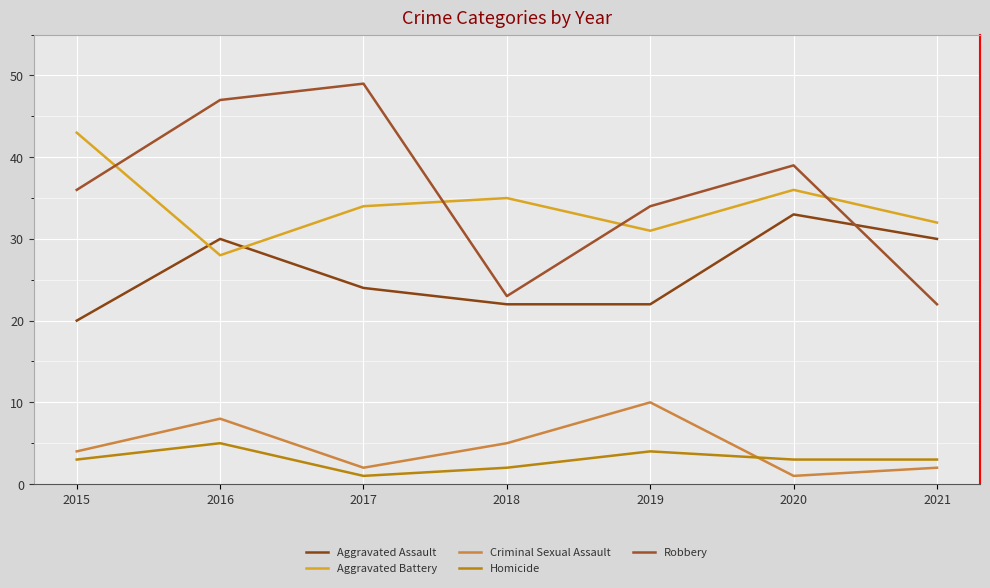

Reading right to left, list all the values displayed in this chart.

Aggravated Assault: 2021=30	2020=33	2019=22	2018=22	2017=24	2016=30	2015=20
Aggravated Battery: 2021=32	2020=36	2019=31	2018=35	2017=34	2016=28	2015=43
Criminal Sexual Assault: 2021=2	2020=1	2019=10	2018=5	2017=2	2016=8	2015=4
Homicide: 2021=3	2020=3	2019=4	2018=2	2017=1	2016=5	2015=3
Robbery: 2021=22	2020=39	2019=34	2018=23	2017=49	2016=47	2015=36